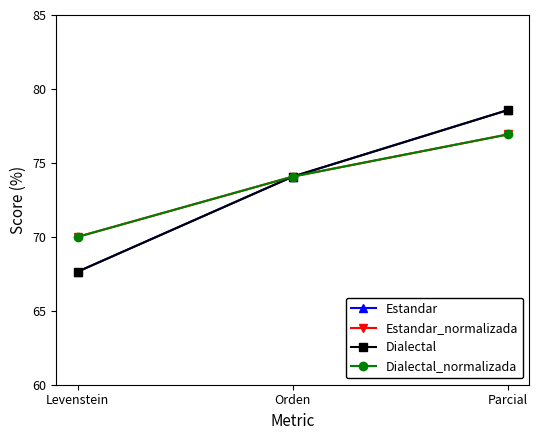

Is this an area chart (filled region under the line)?

No